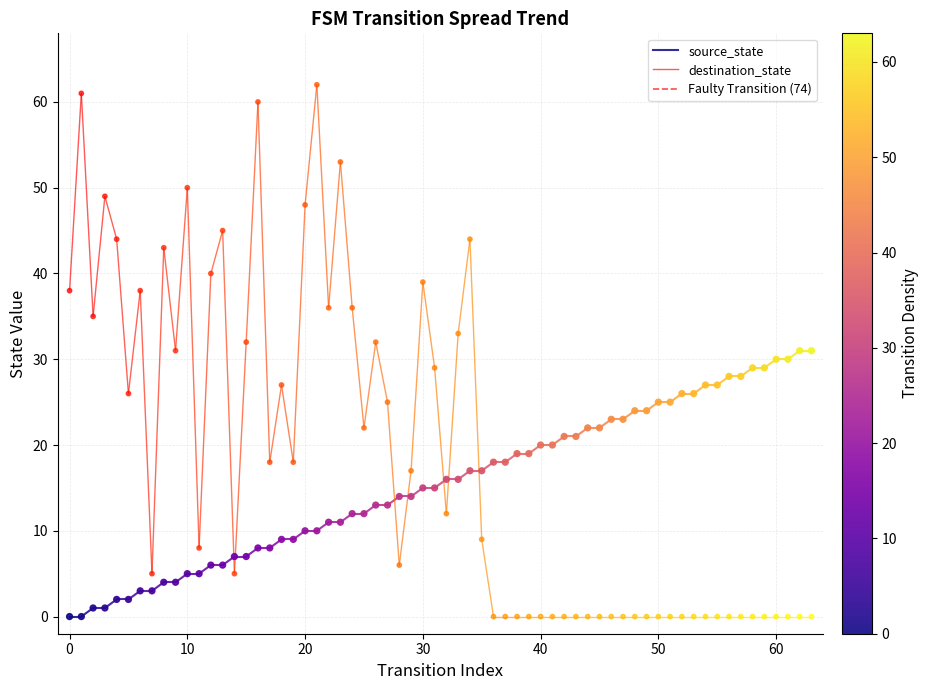

Is the value of source_state at 0 greater than the value of destination_state at 0?

No